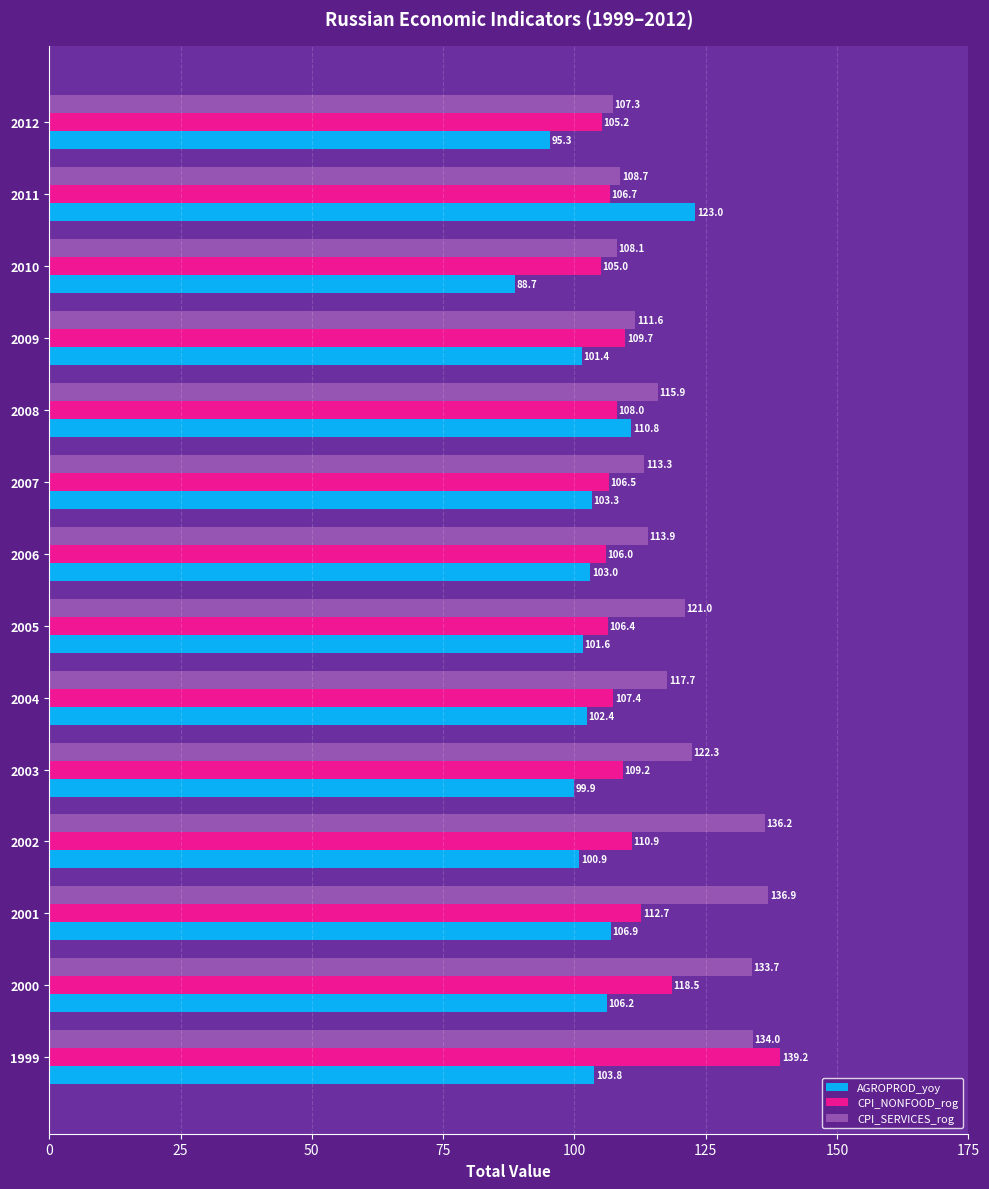

What is the total value across all series at 2008?

334.7